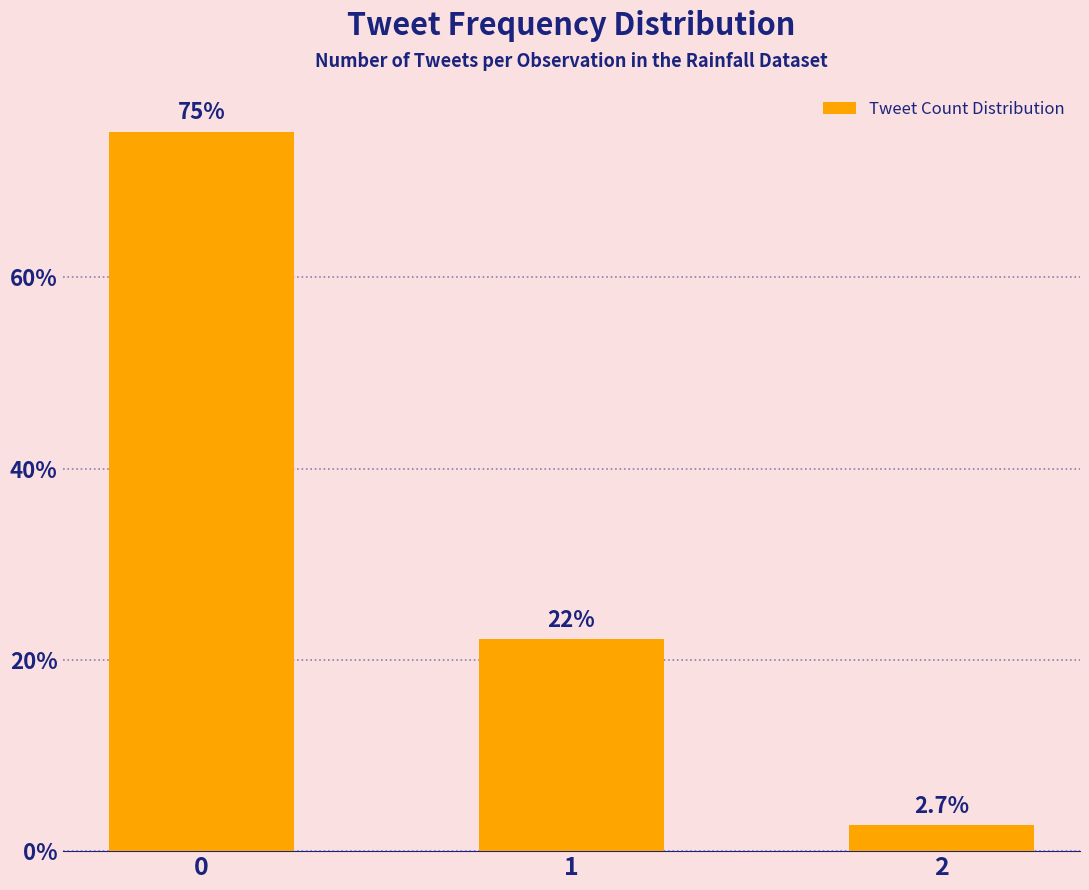

What is the sum of the values at 2 and 1?

24.8